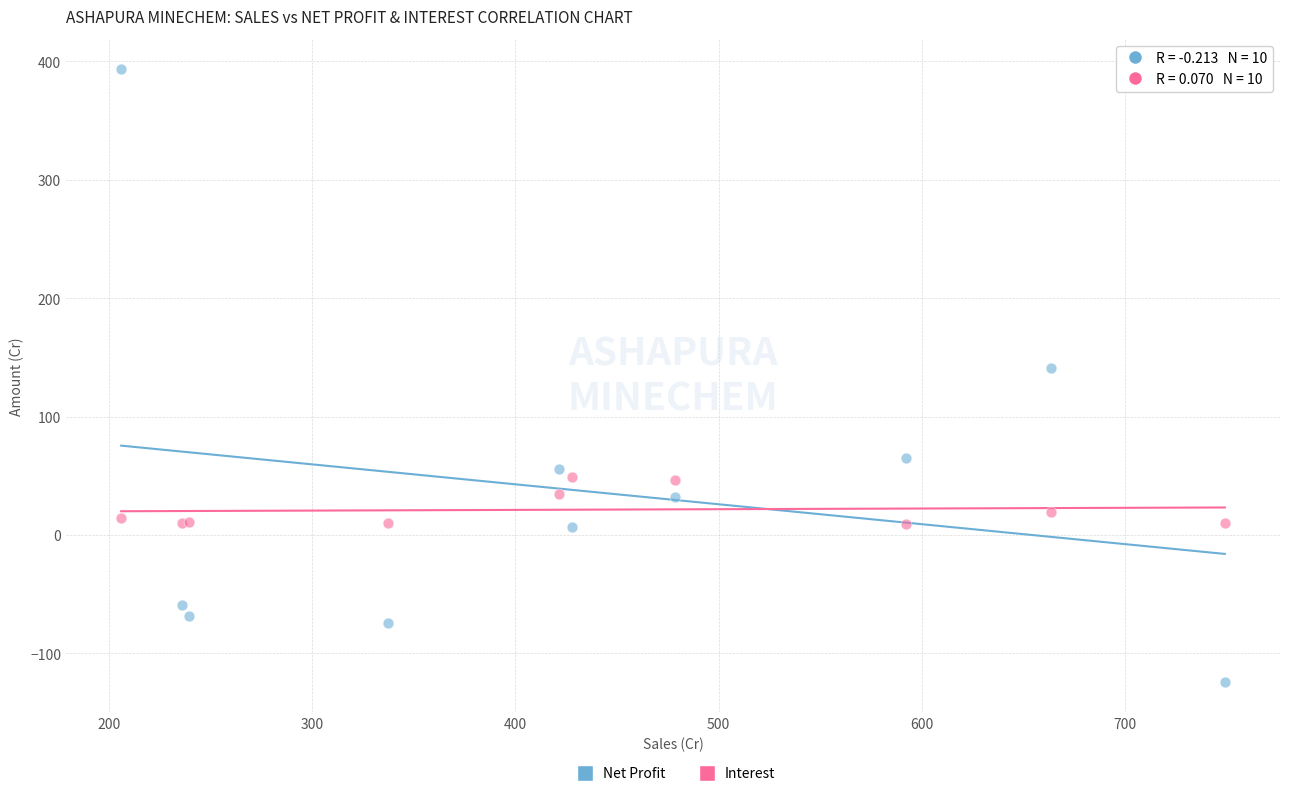

What are all the series names shown in the legend?

Net Profit, Interest